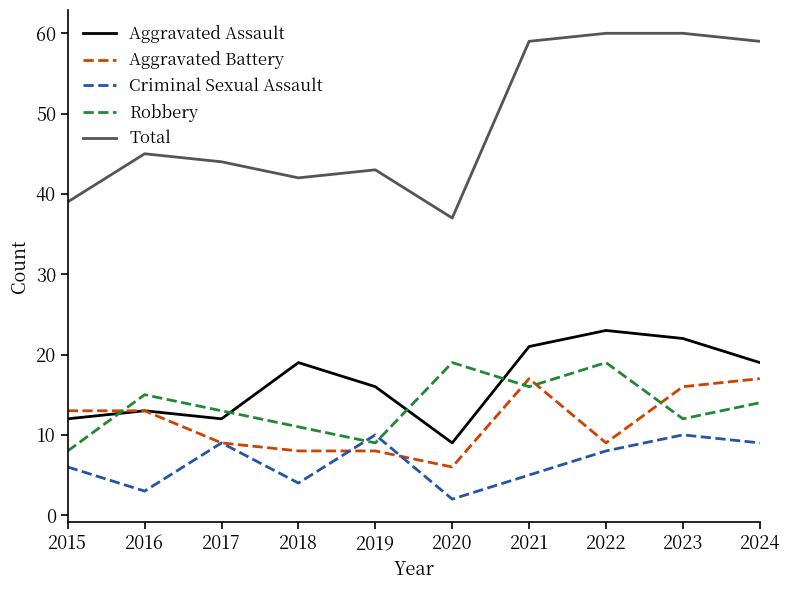

Count the number of categories in the chart.

10